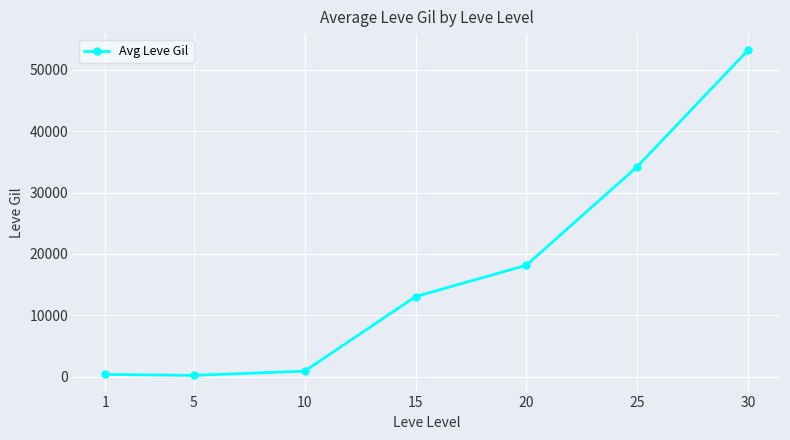

True or false: the data has more than 1 interior local peaks.

False